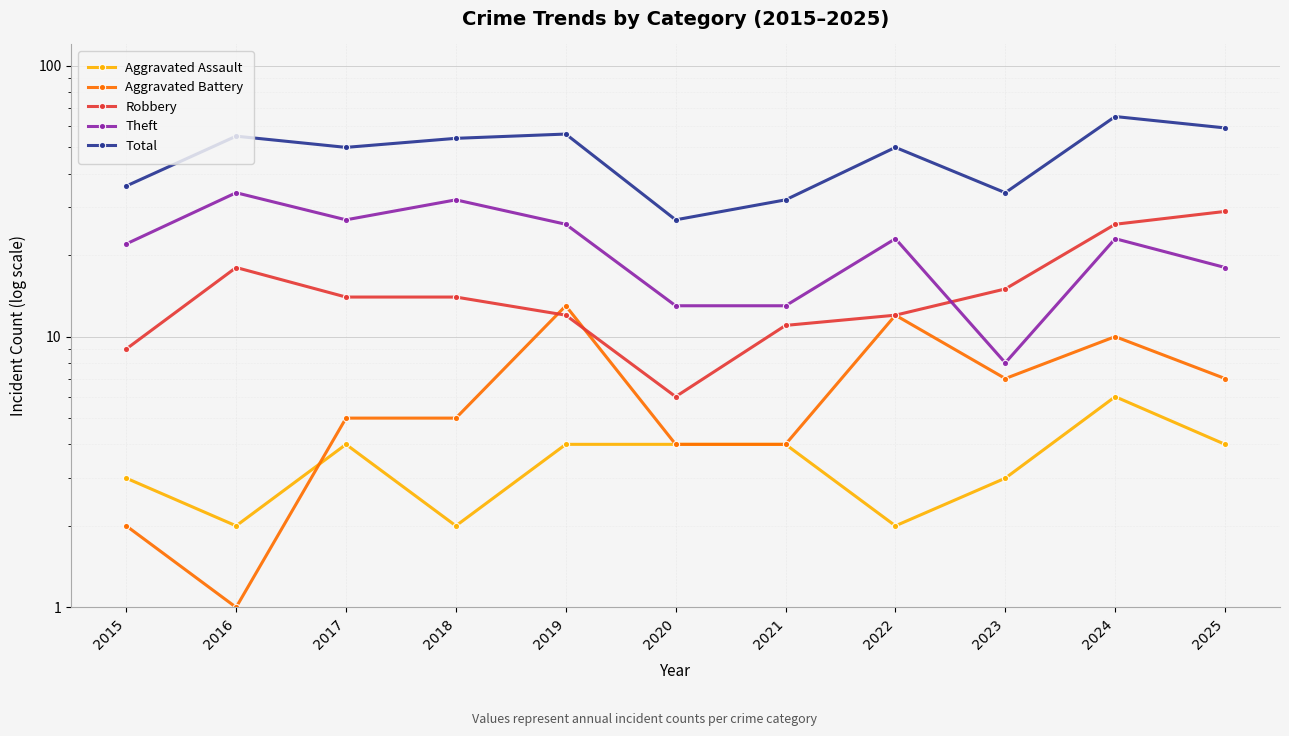

At which category does the chart reach its minimum across all series?

2016